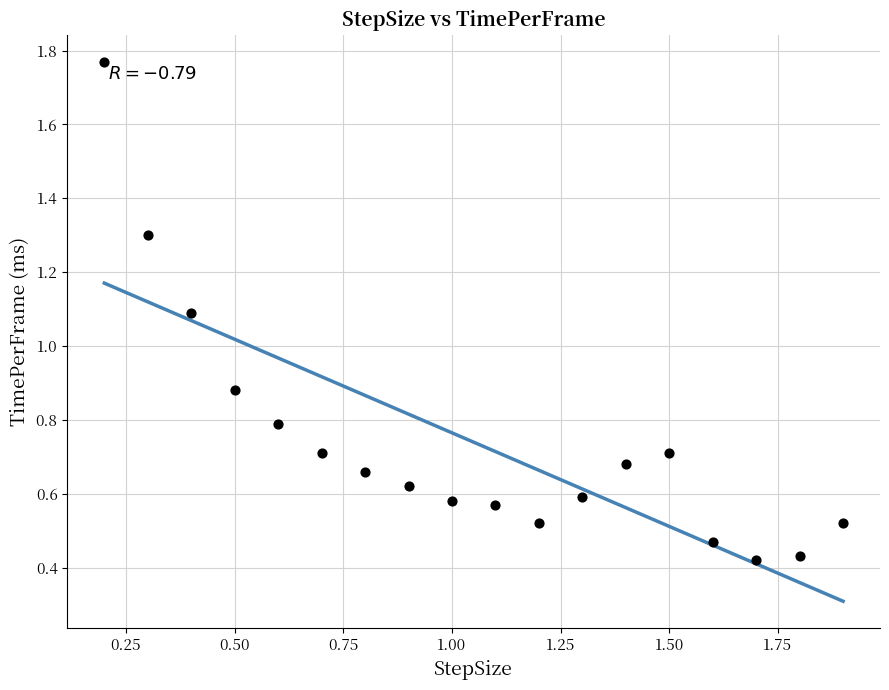

What is the range of X values (max minus min)?

1.7